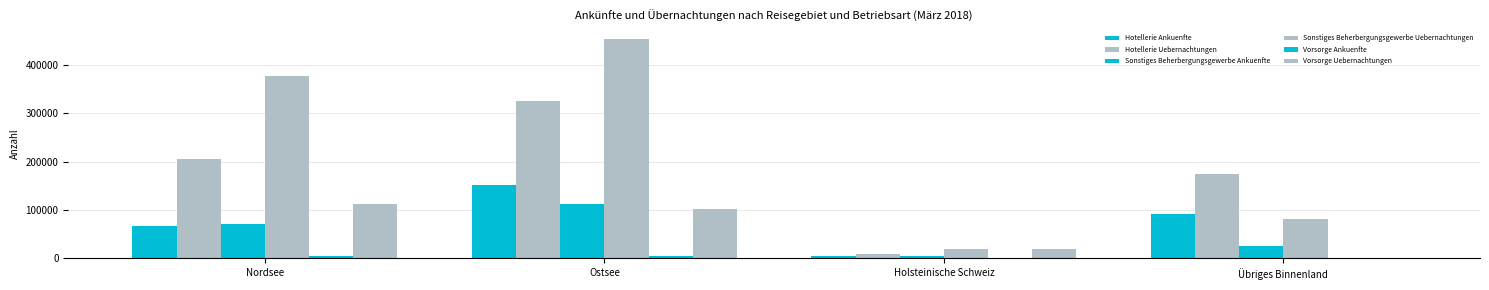

How many data points does each series have?

4